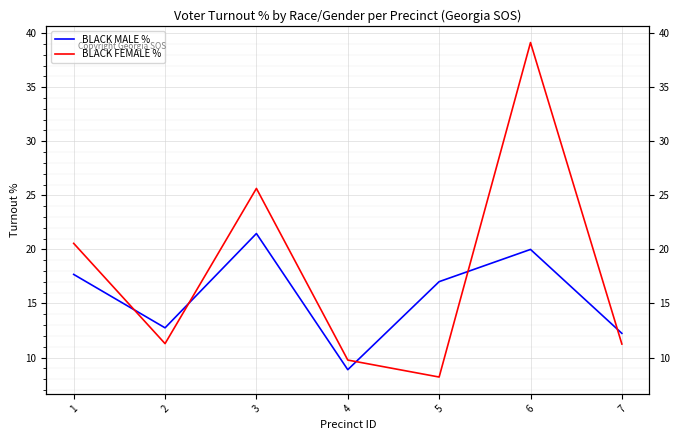

Where is the first local maximum for BLACK FEMALE %?

3